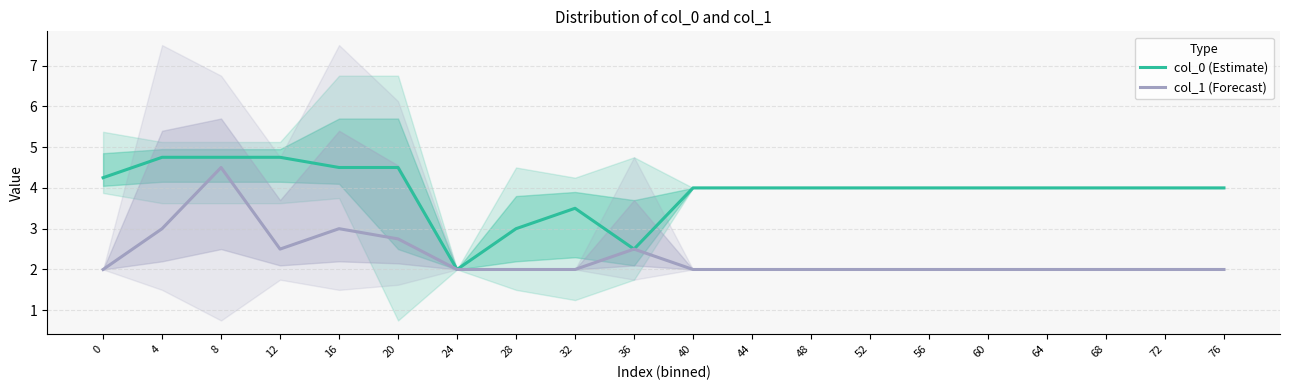

True or false: col_0 (Estimate) and col_1 (Forecast) cross at least once.

False